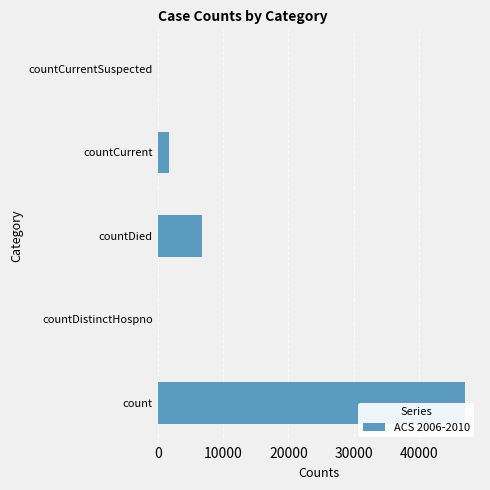

What is the value of the 3rd bar from the left?

6721